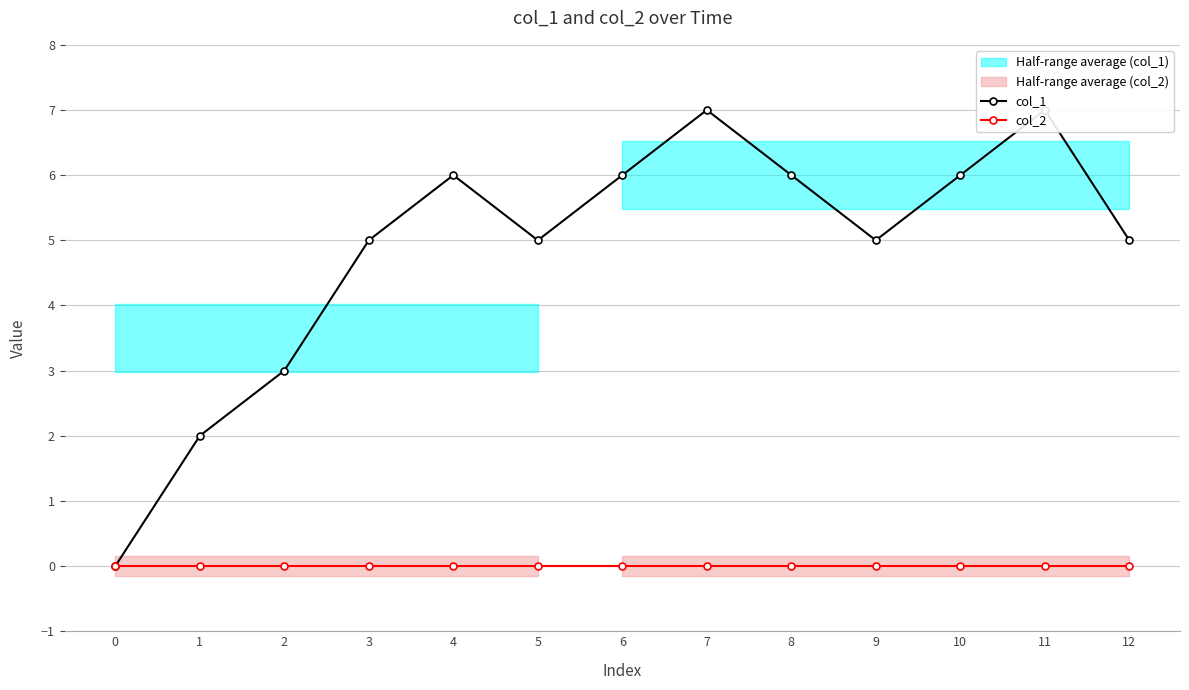

True or false: col_2 has more than 1 interior local peaks.

False